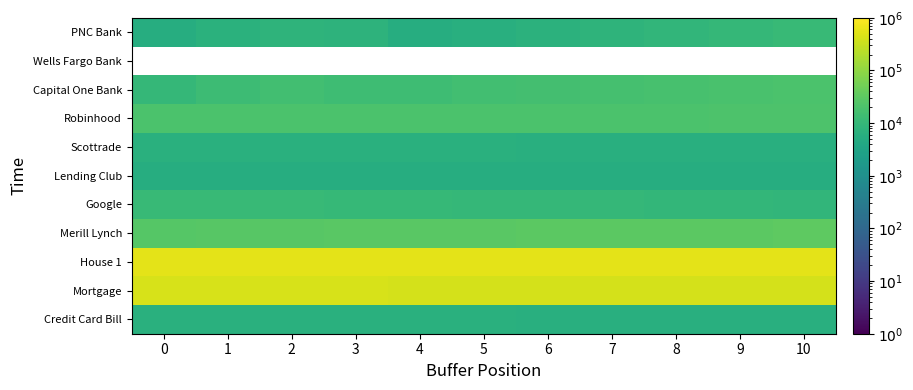

Which series has the largest total across all categories?

House 1